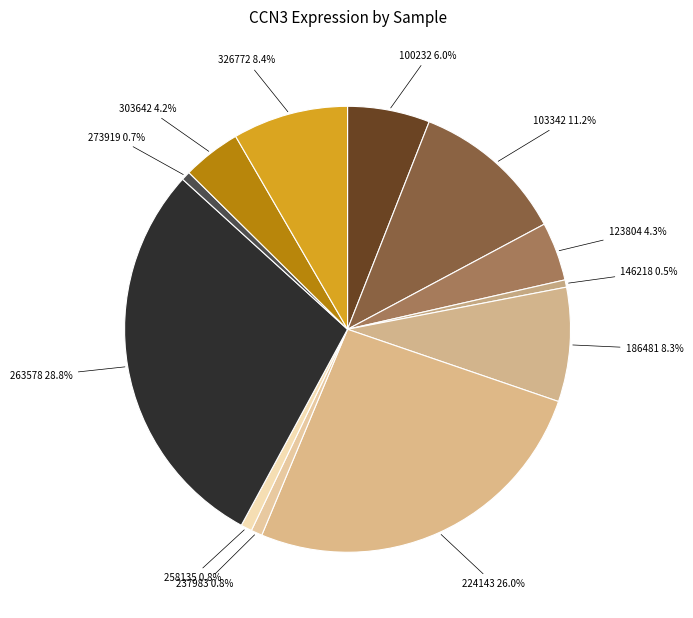

To the nearest percent, what is the difference between the largest and smallest slice percentages?

28%